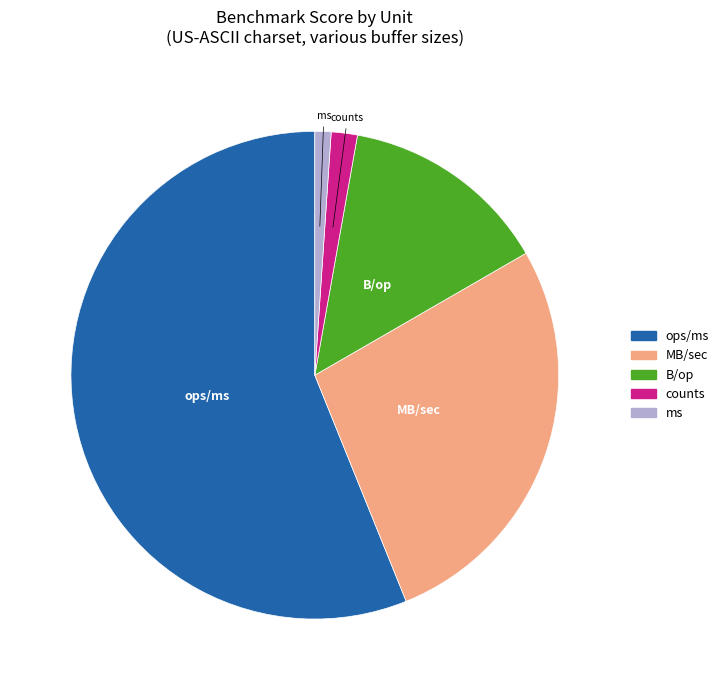

What is the smallest slice in the pie chart?

ms